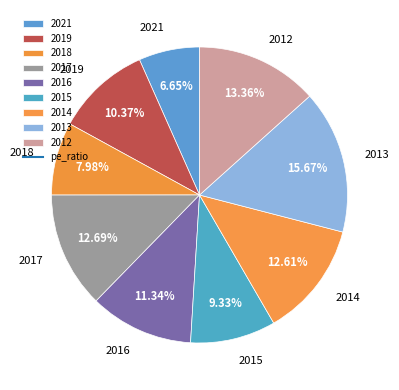

To the nearest percent, what is the difference between the largest and smallest slice percentages?

9%